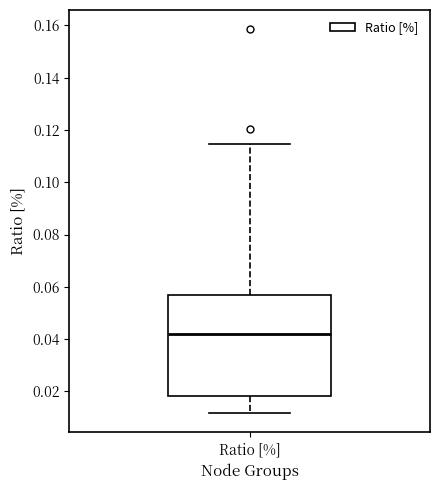

Read this box plot against the y-axis: the position of the median line, the range covered by the box, and the ends of both whiskers. The values are not printed on the chart, so give them approximately, as read against the axis.

median 0.042, box 0.018 to 0.056, whiskers 0.012 to 0.114